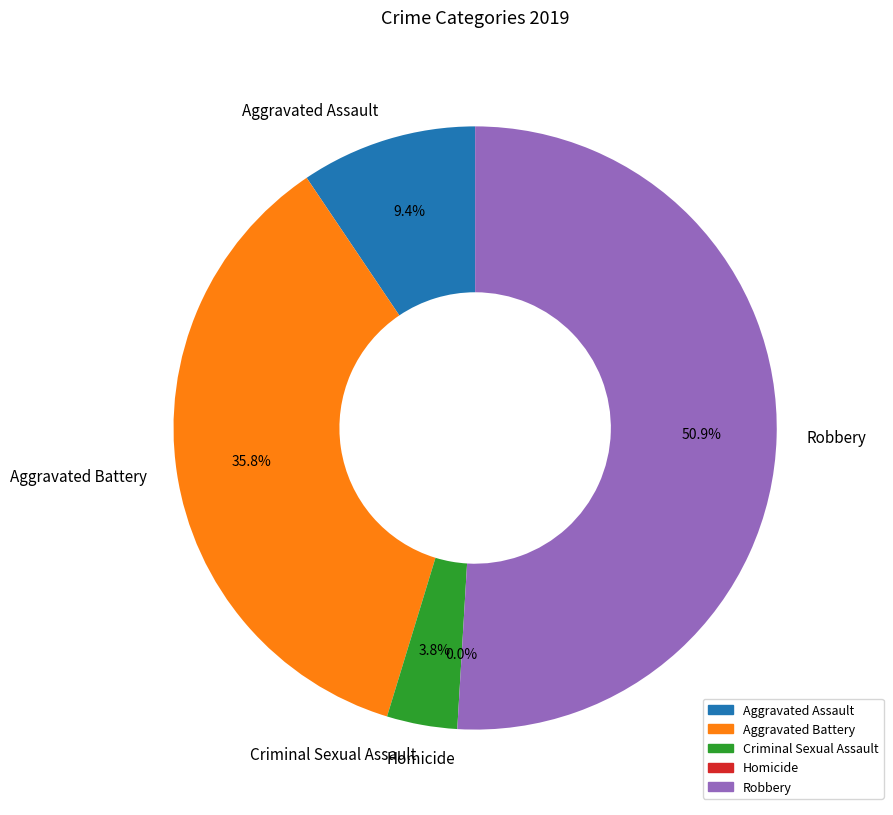

How many slices are in this pie chart?

5